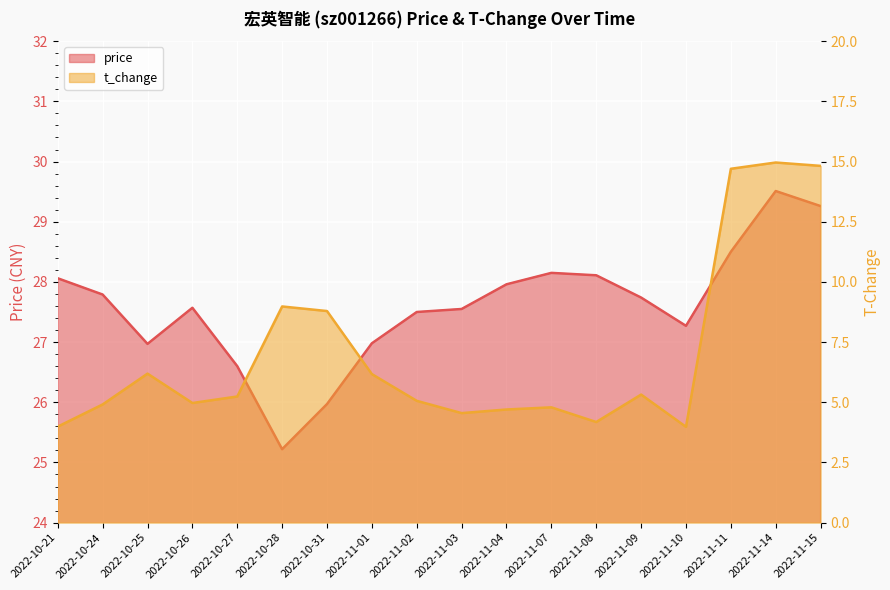

What is the label of the 15th point from the left?

2022-11-10